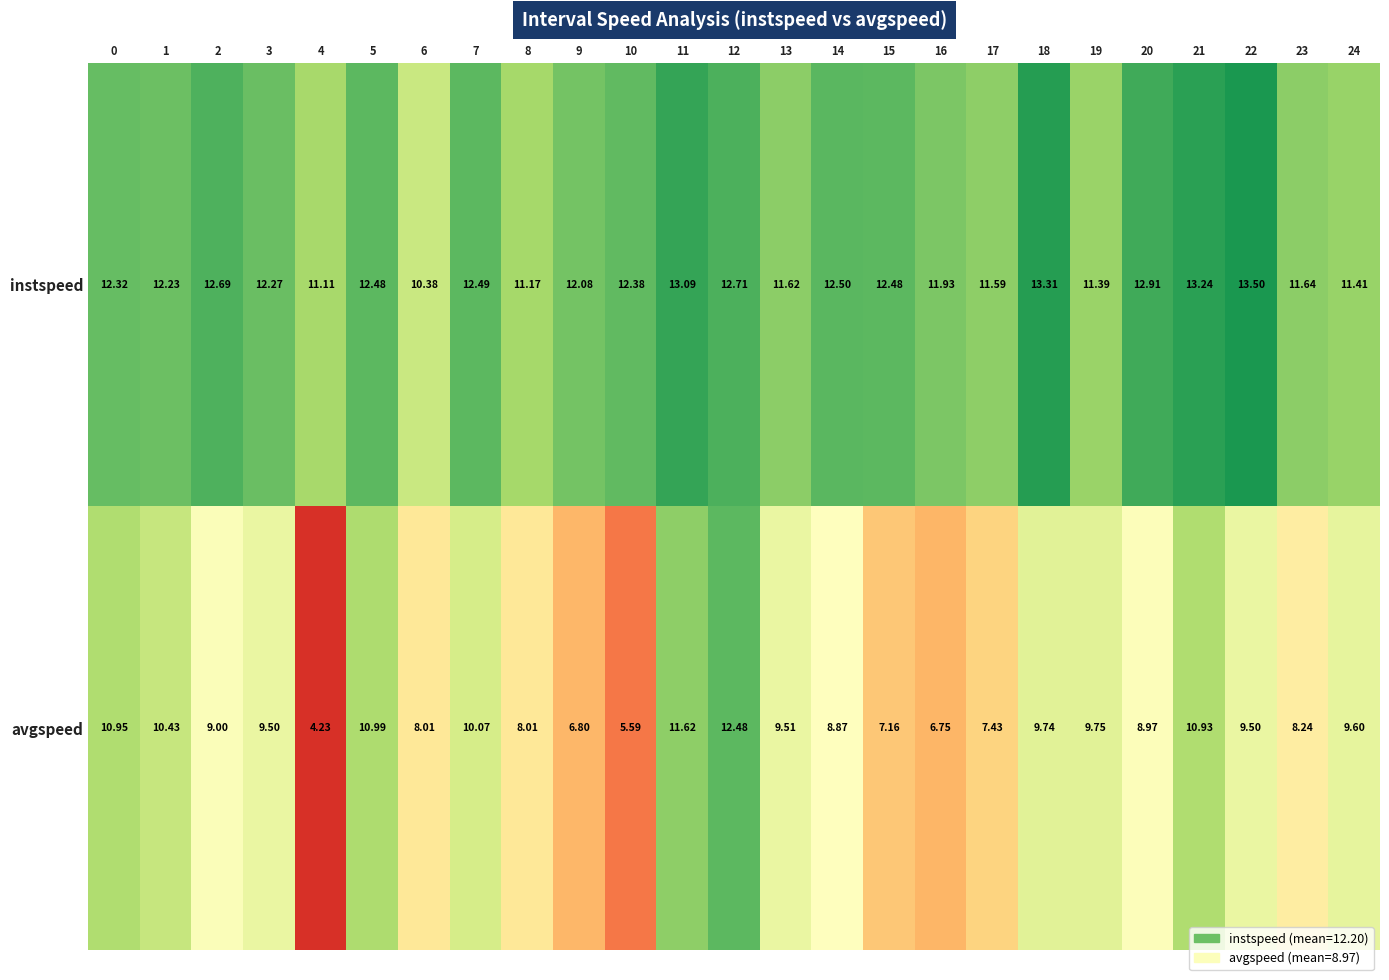

At which category does the chart reach its peak across all series?

22